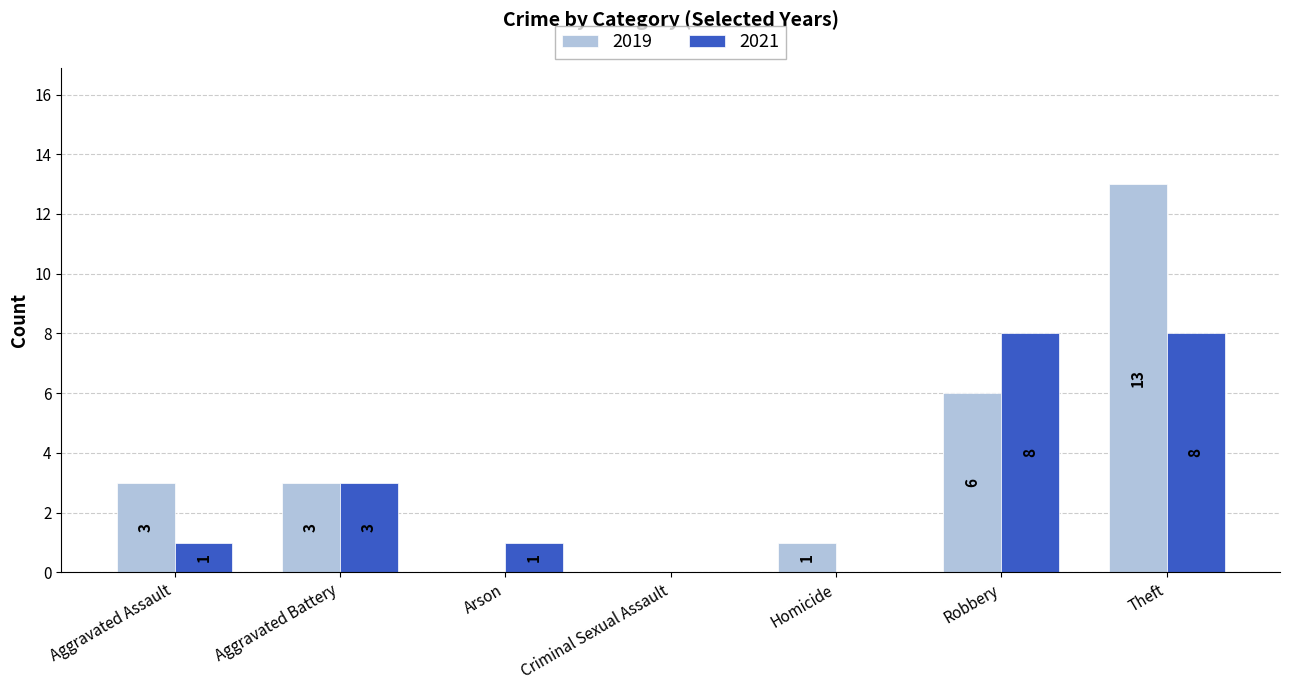

Which series changed the most between Aggravated Assault and Aggravated Battery?

2021